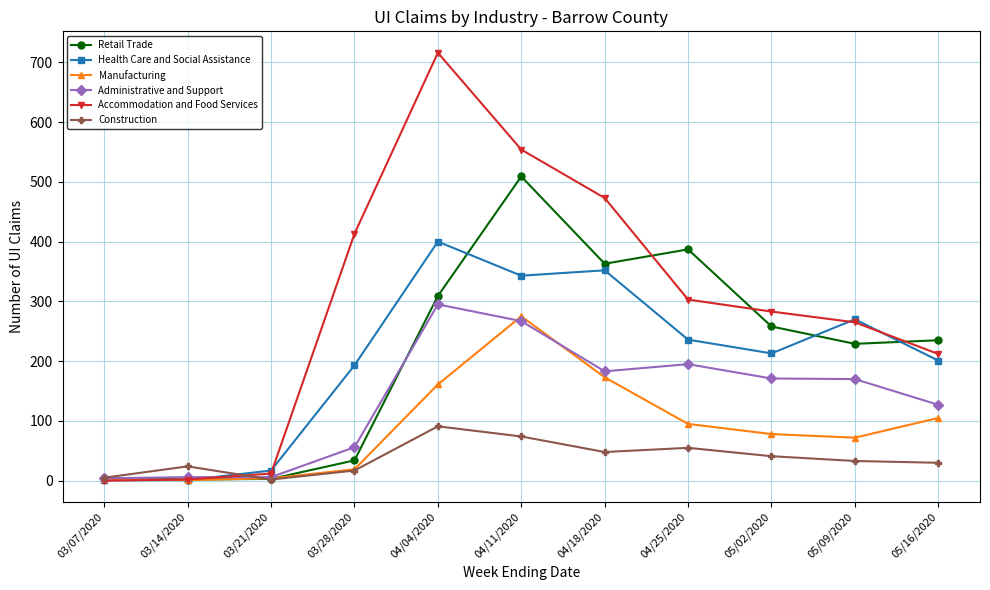

What is the difference between the maximum and second lowest values in the Accommodation and Food Services series?

714